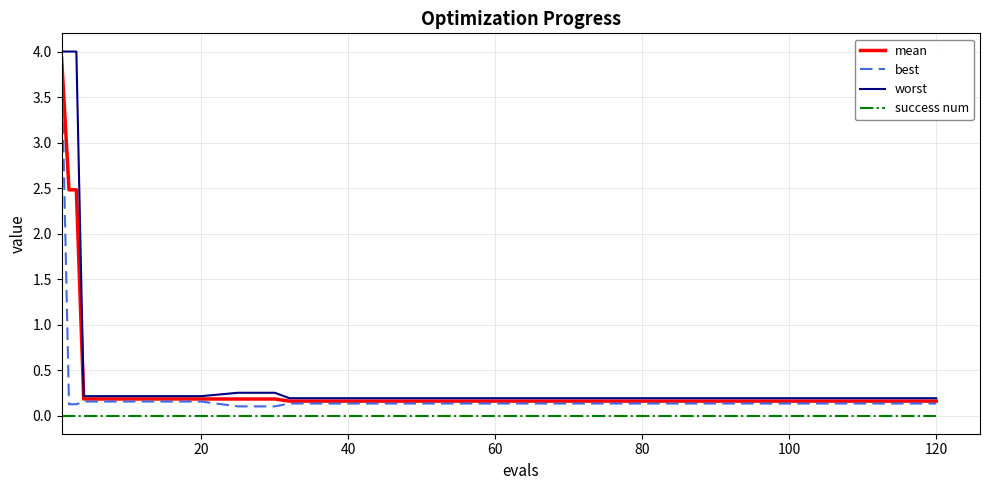

Which series has the largest range (max minus min)?

worst